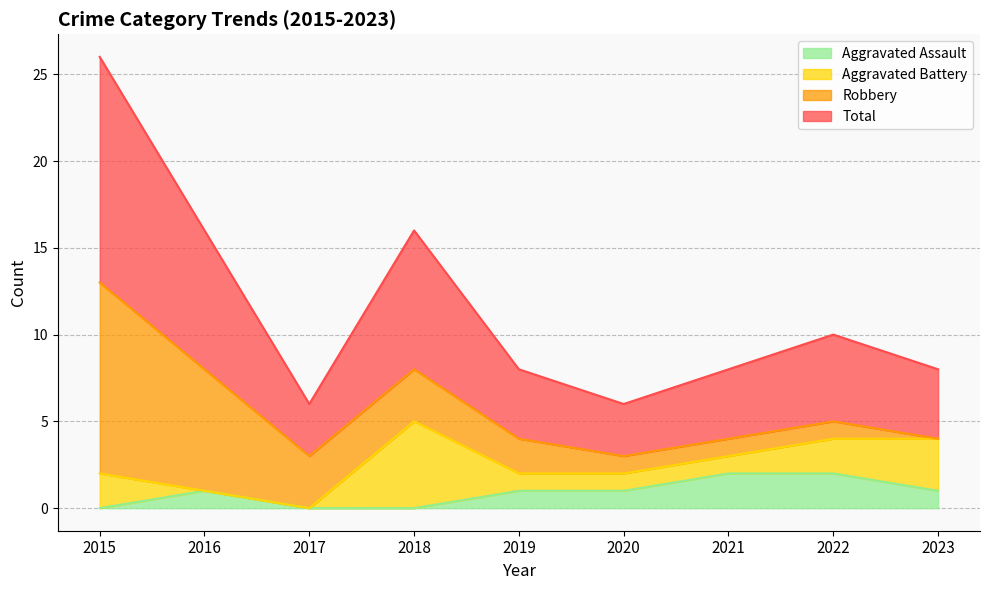

The value of Total at 2020 is 3. True or false?

True